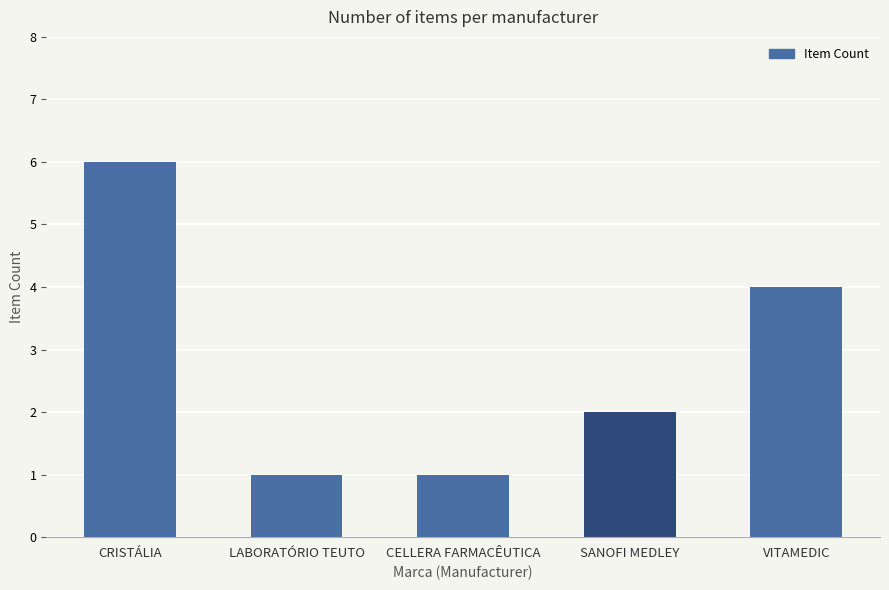

What is the greatest value displayed?

6